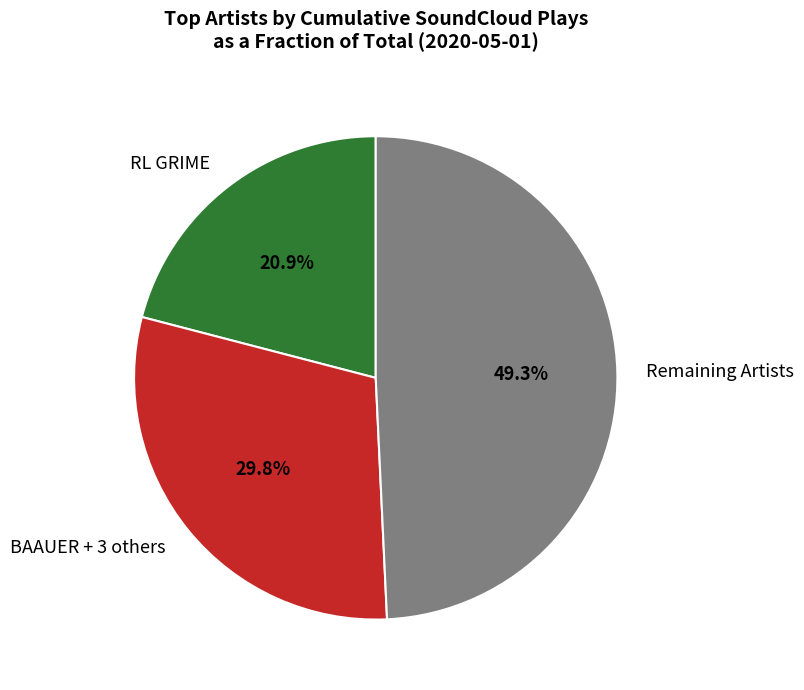

What is the ratio of the value at RL GRIME to the value at BAAUER + 3 others?

0.7